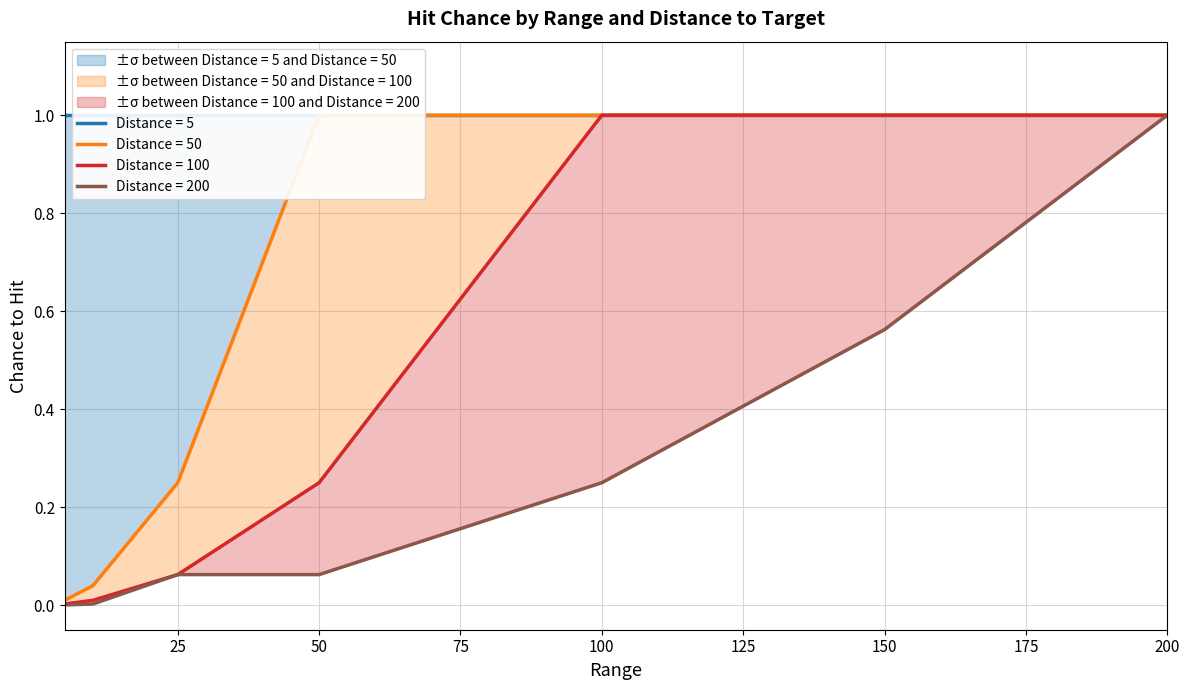

What is the difference between the maximum and minimum values in the dist_50 series?

1.0